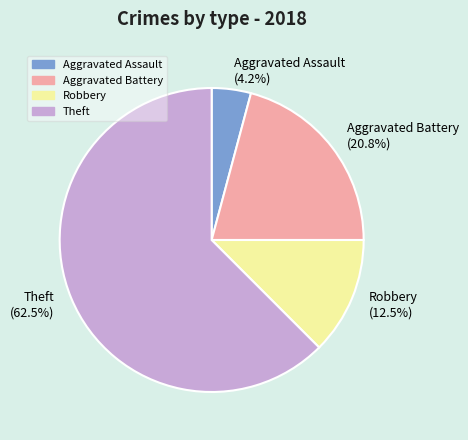

Which category has the biggest portion of the pie?

Theft